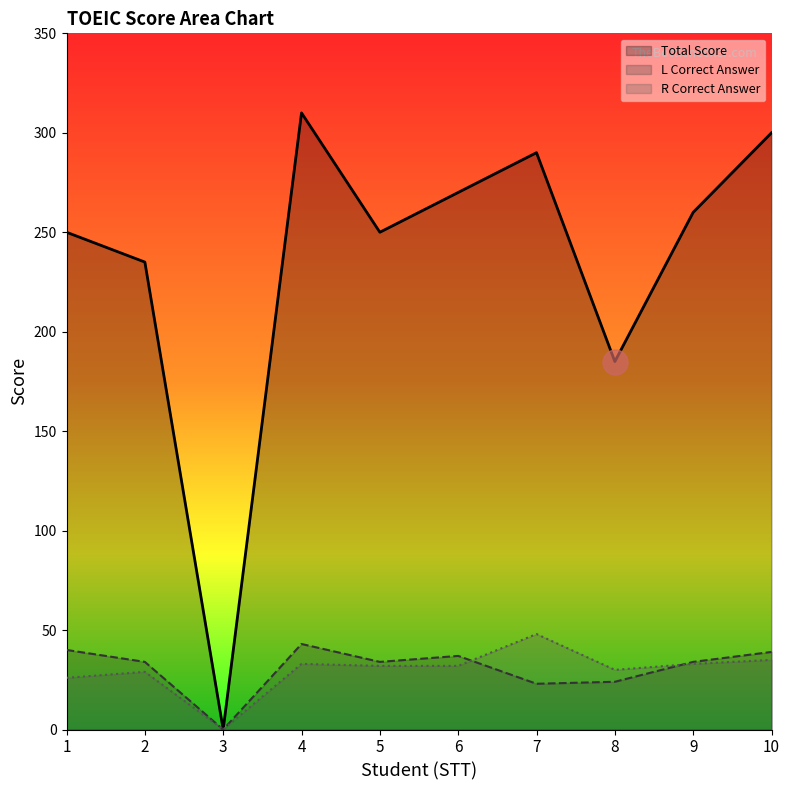

What is the spread (max minus min) of values at 1?

224